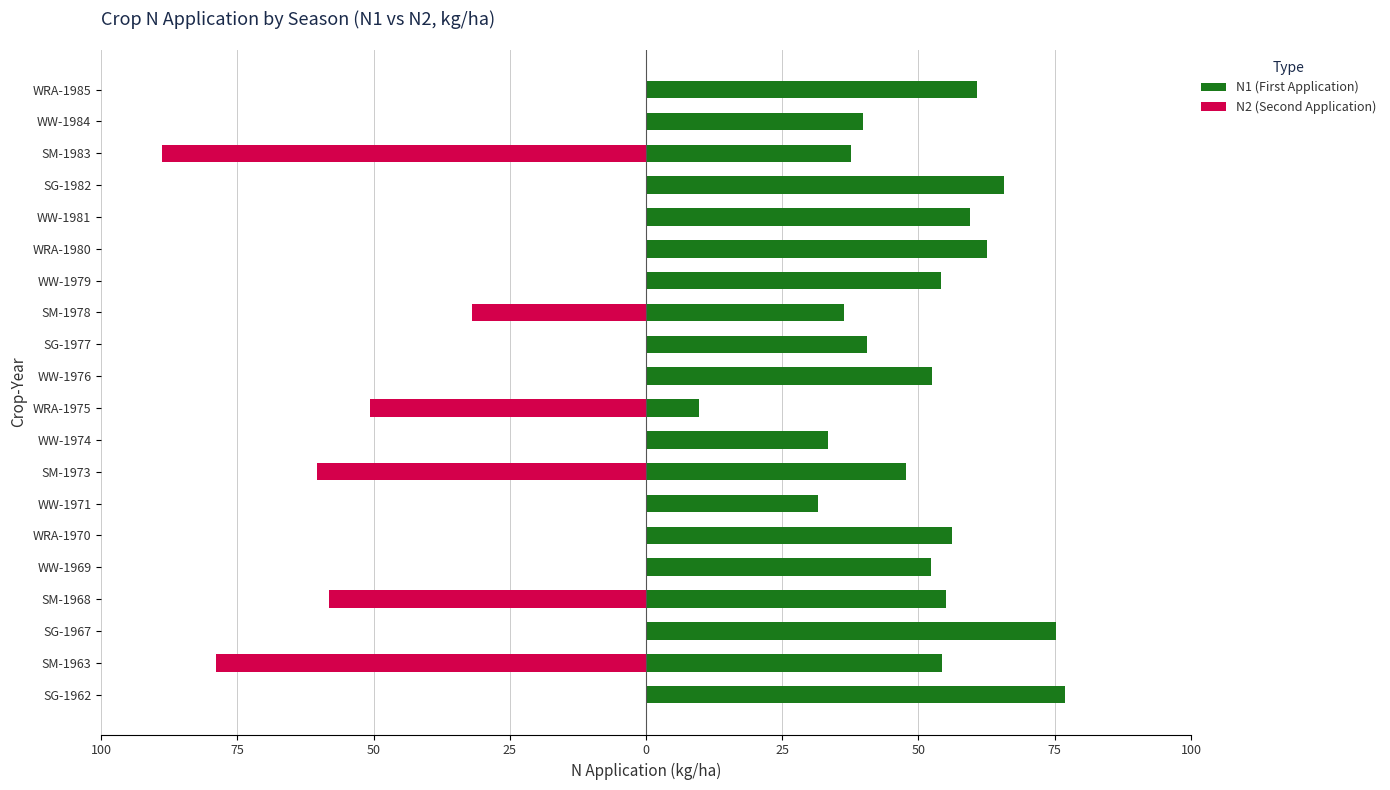

Which has a higher value, WRA-1980 or SG-1977?

WRA-1980